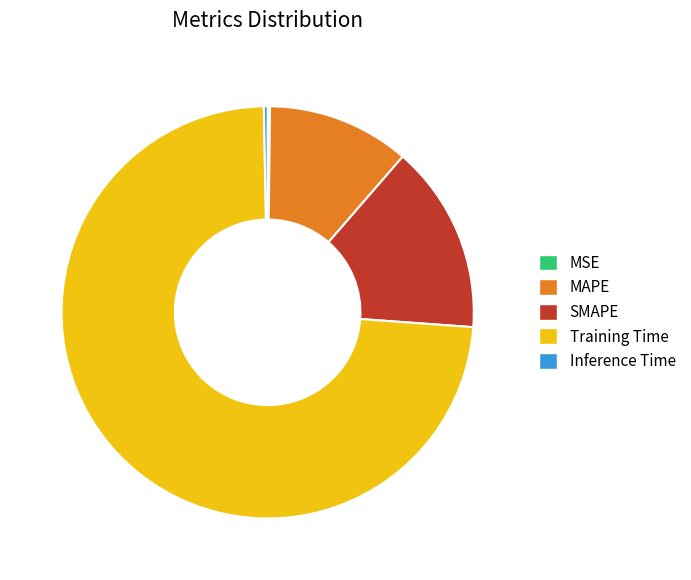

Between Inference Time and SMAPE, which is larger?

SMAPE